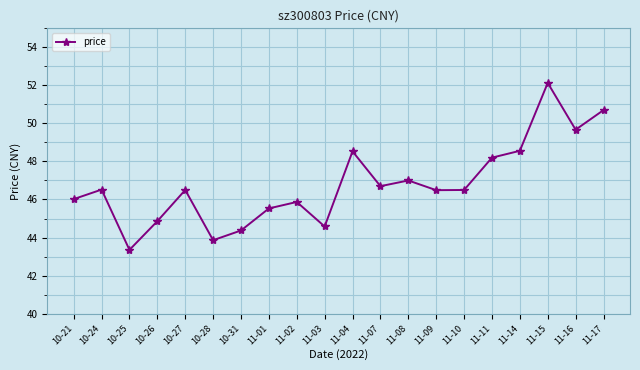

Count the number of categories in the chart.

20